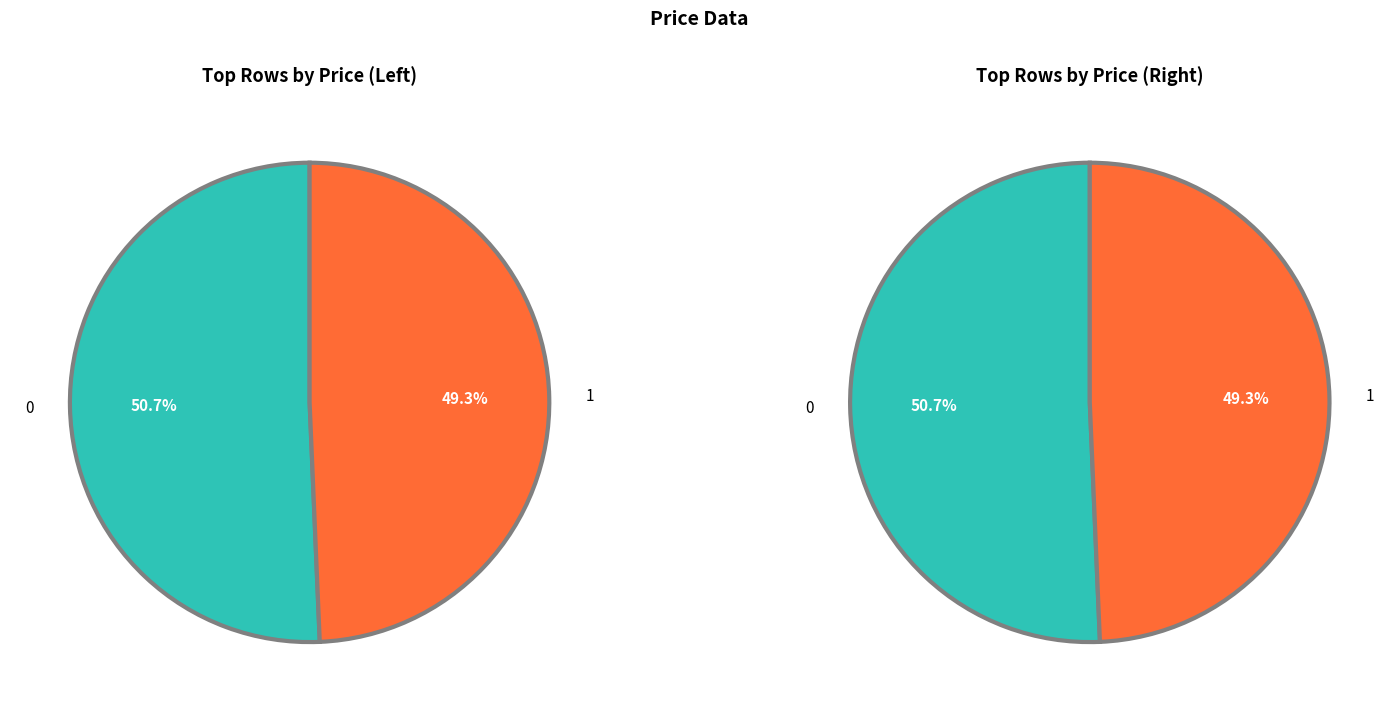

Combined, what portion of the pie is 1 and 0?

100.0%